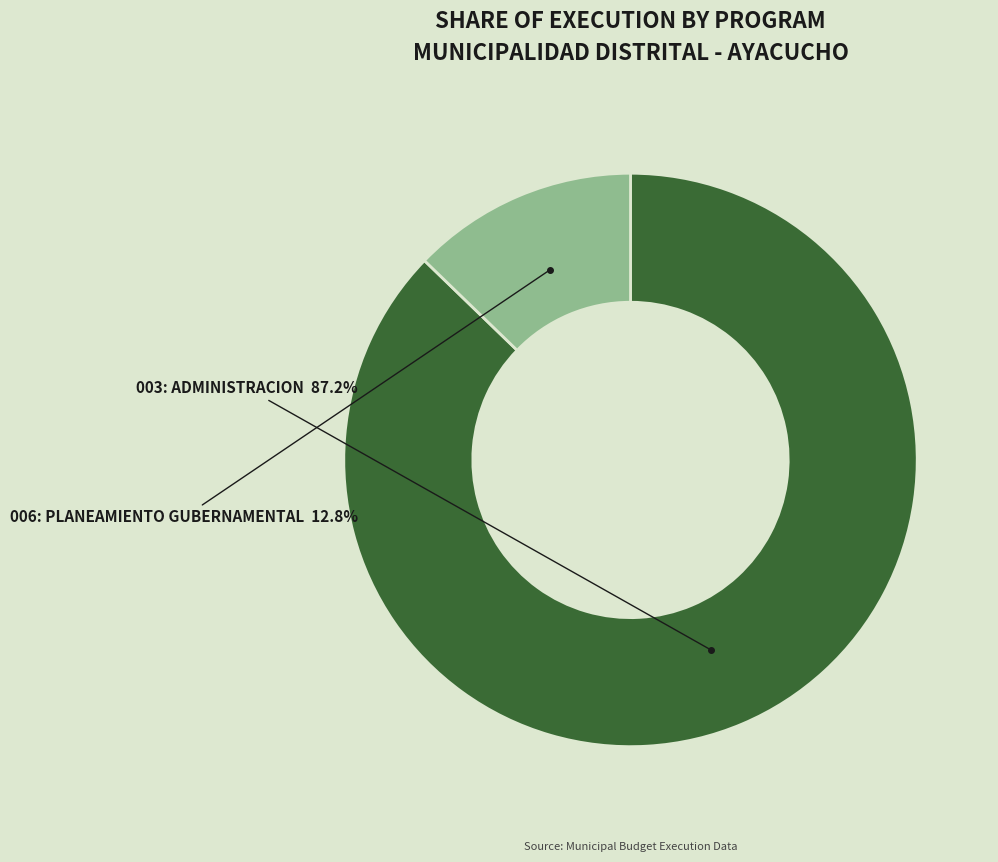

Does any single category account for the majority?

Yes